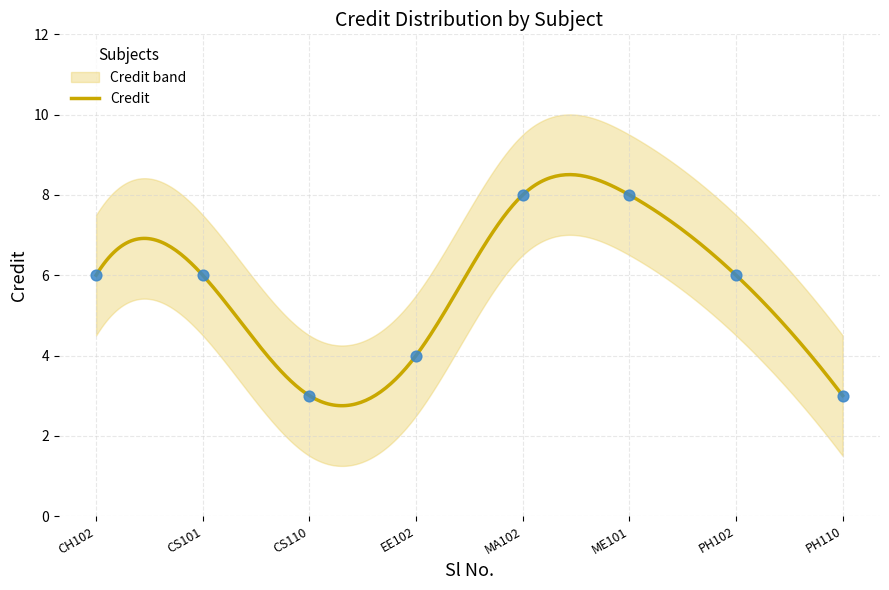

What is the minimum value for Credit?

2.7